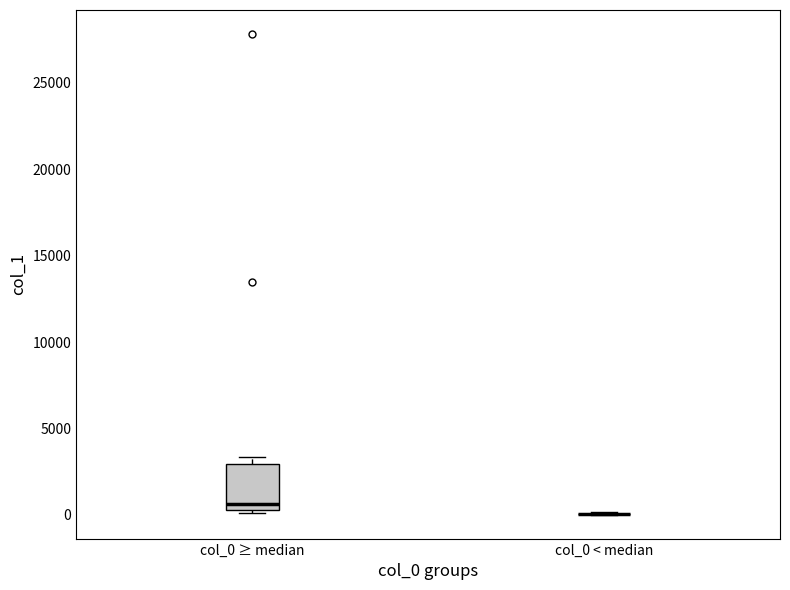

Which box is the tallest, from its lower edge to its upper edge?

col_0 ≥ median